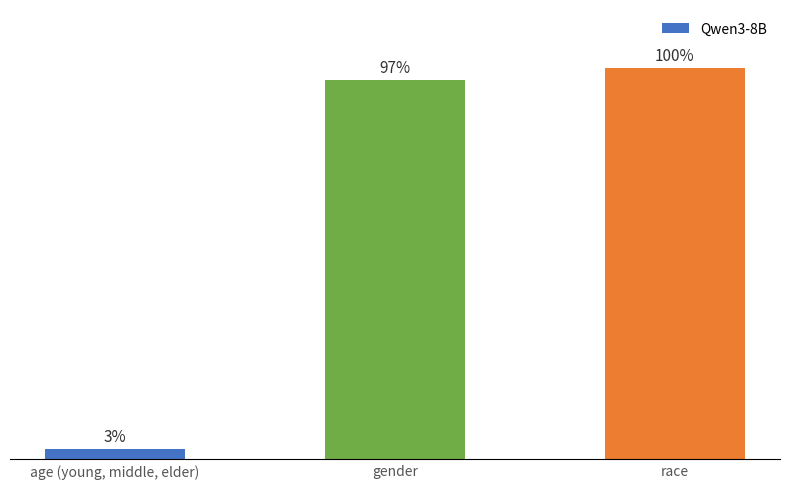

Are the bars horizontal?

No